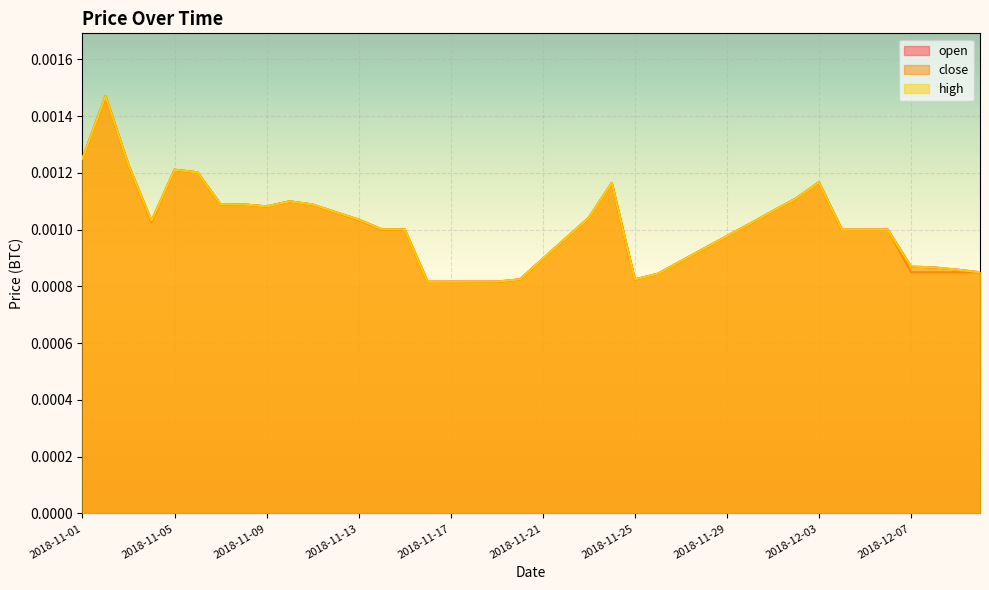

Count the close values in the range 0 to 1.

40